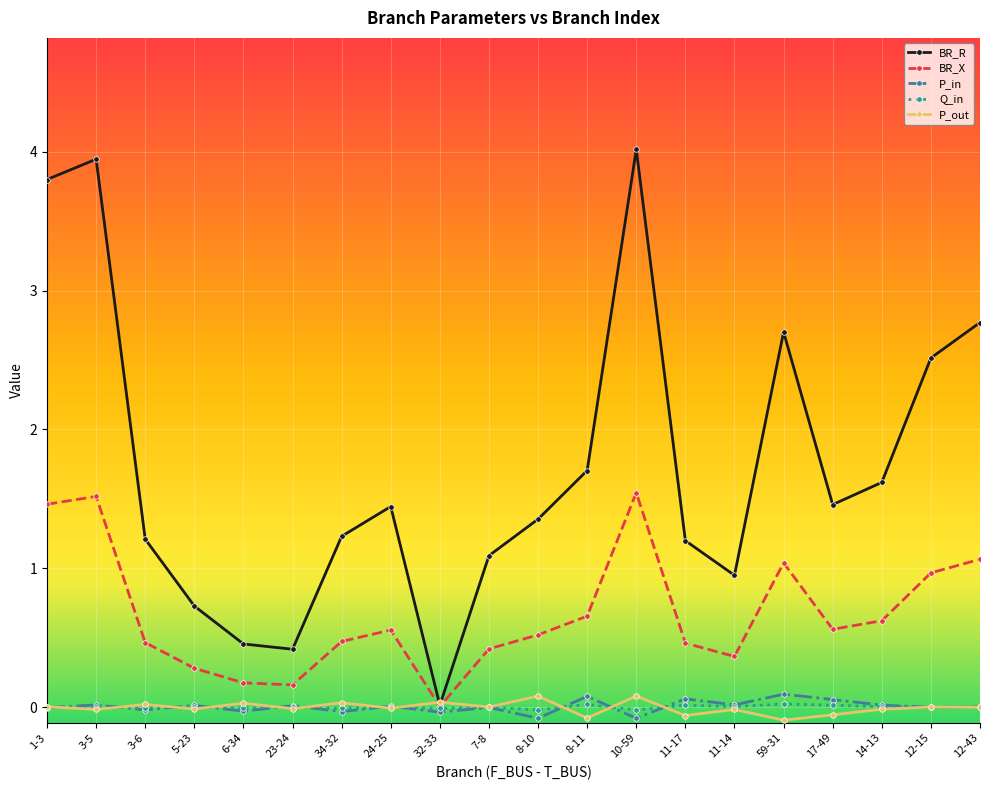

What is the total value across all series at 3-5?

5.5